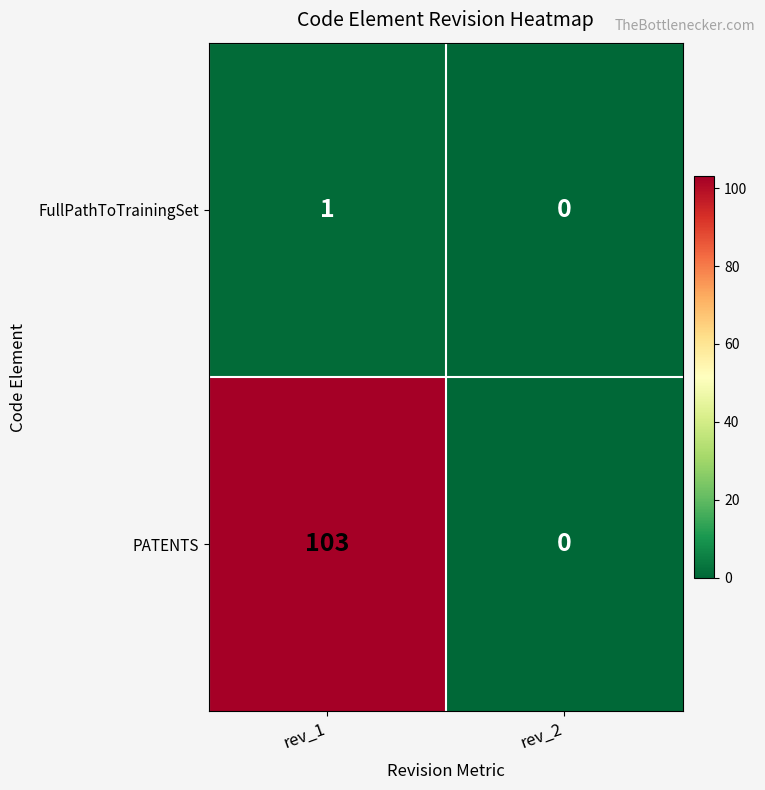

What is the maximum value for PATENTS?

103